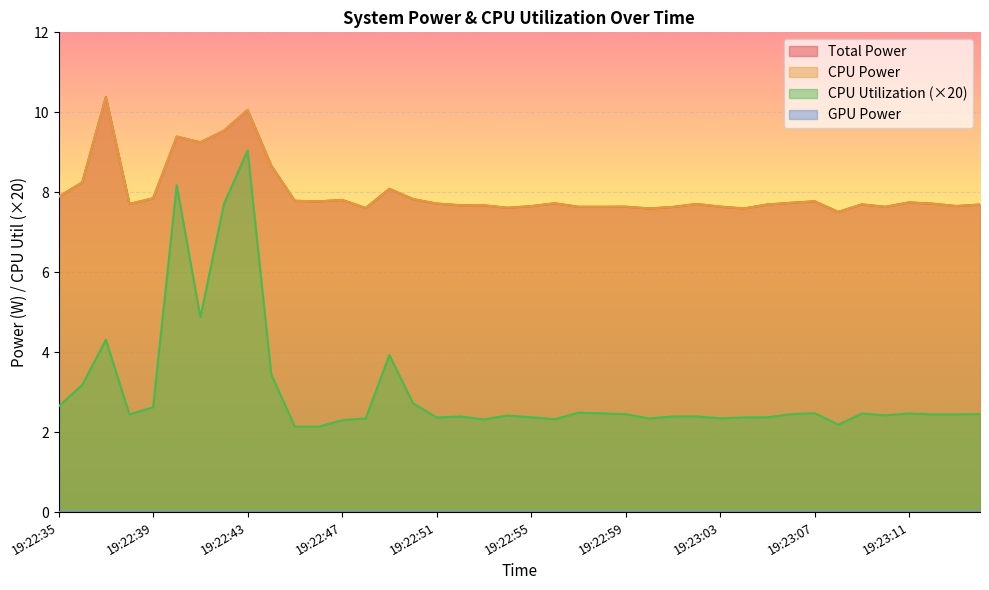

What is the minimum value shown in the chart?

2.1